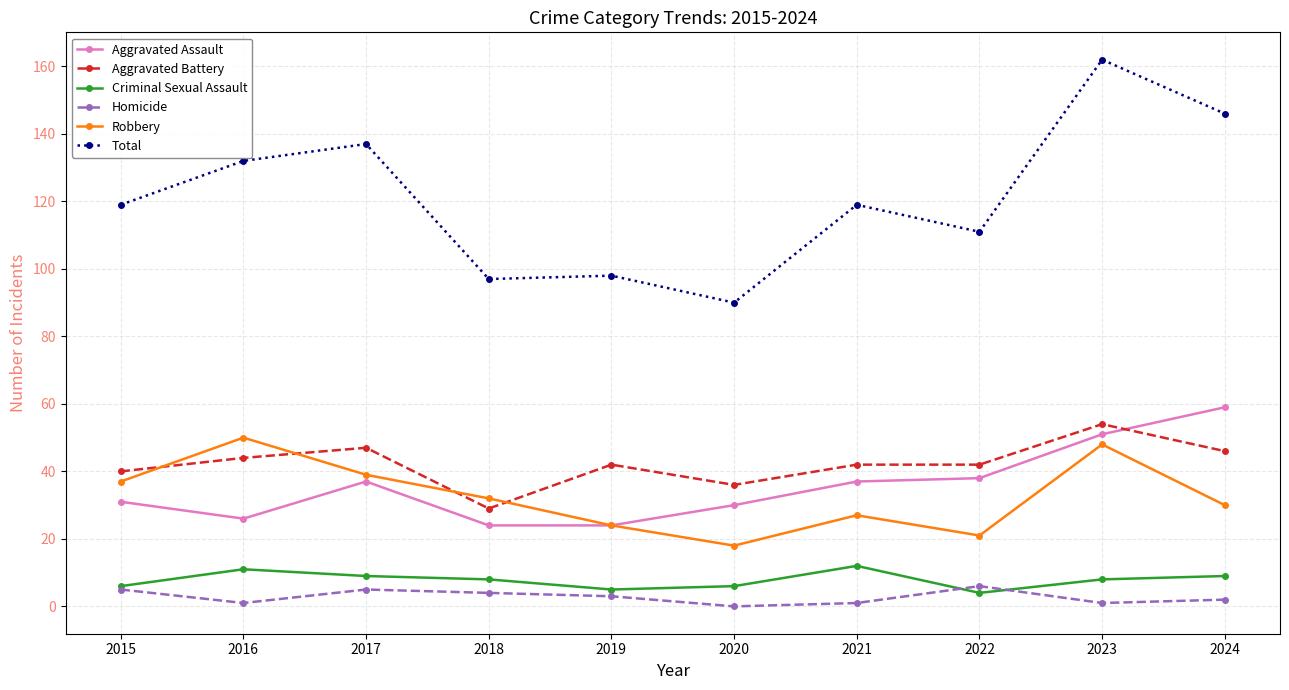

What is the value of the Robbery point at the 6th from the left?

18